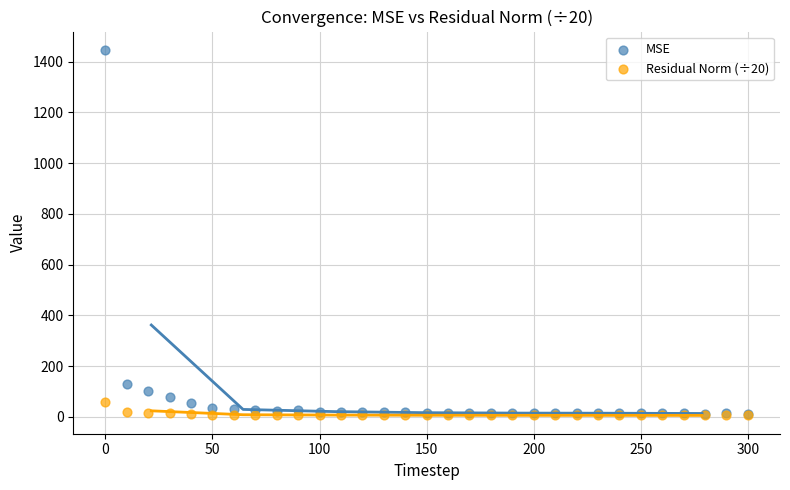

In the MSE series, what Y value is closest to 729?

130.5